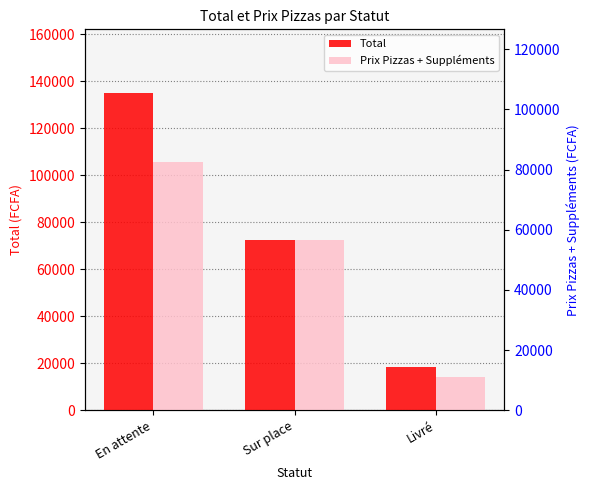

At which label does Total first exceed 72500?

En attente